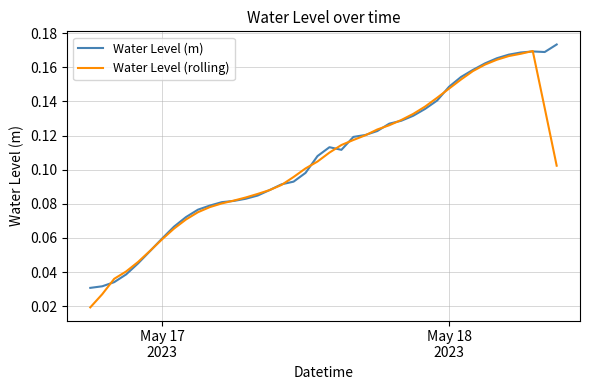

How many lines are shown in the chart?

2